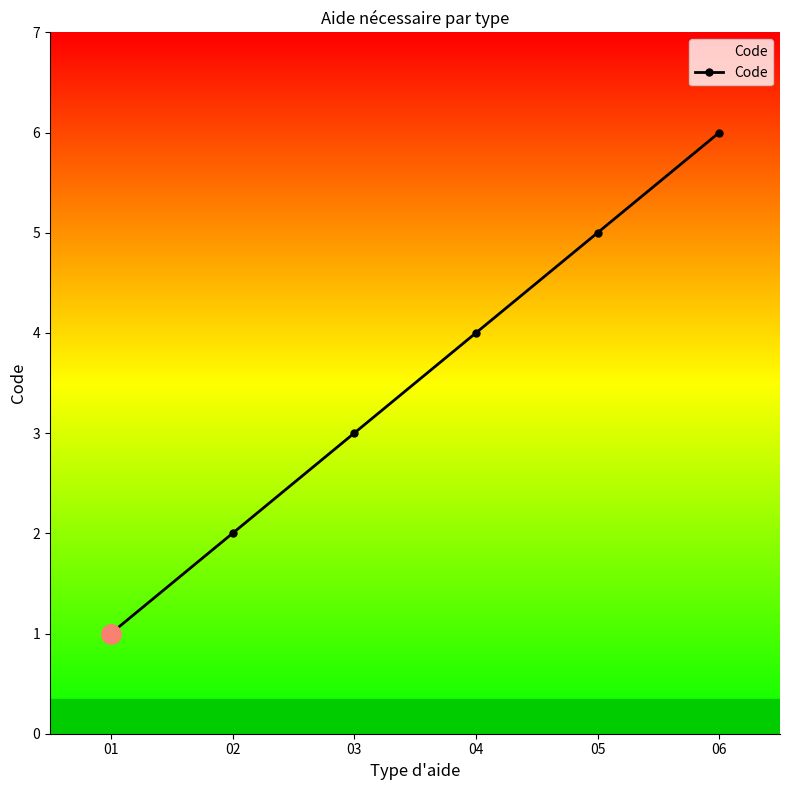

The chart shows a value of 5 at 05. True or false?

True